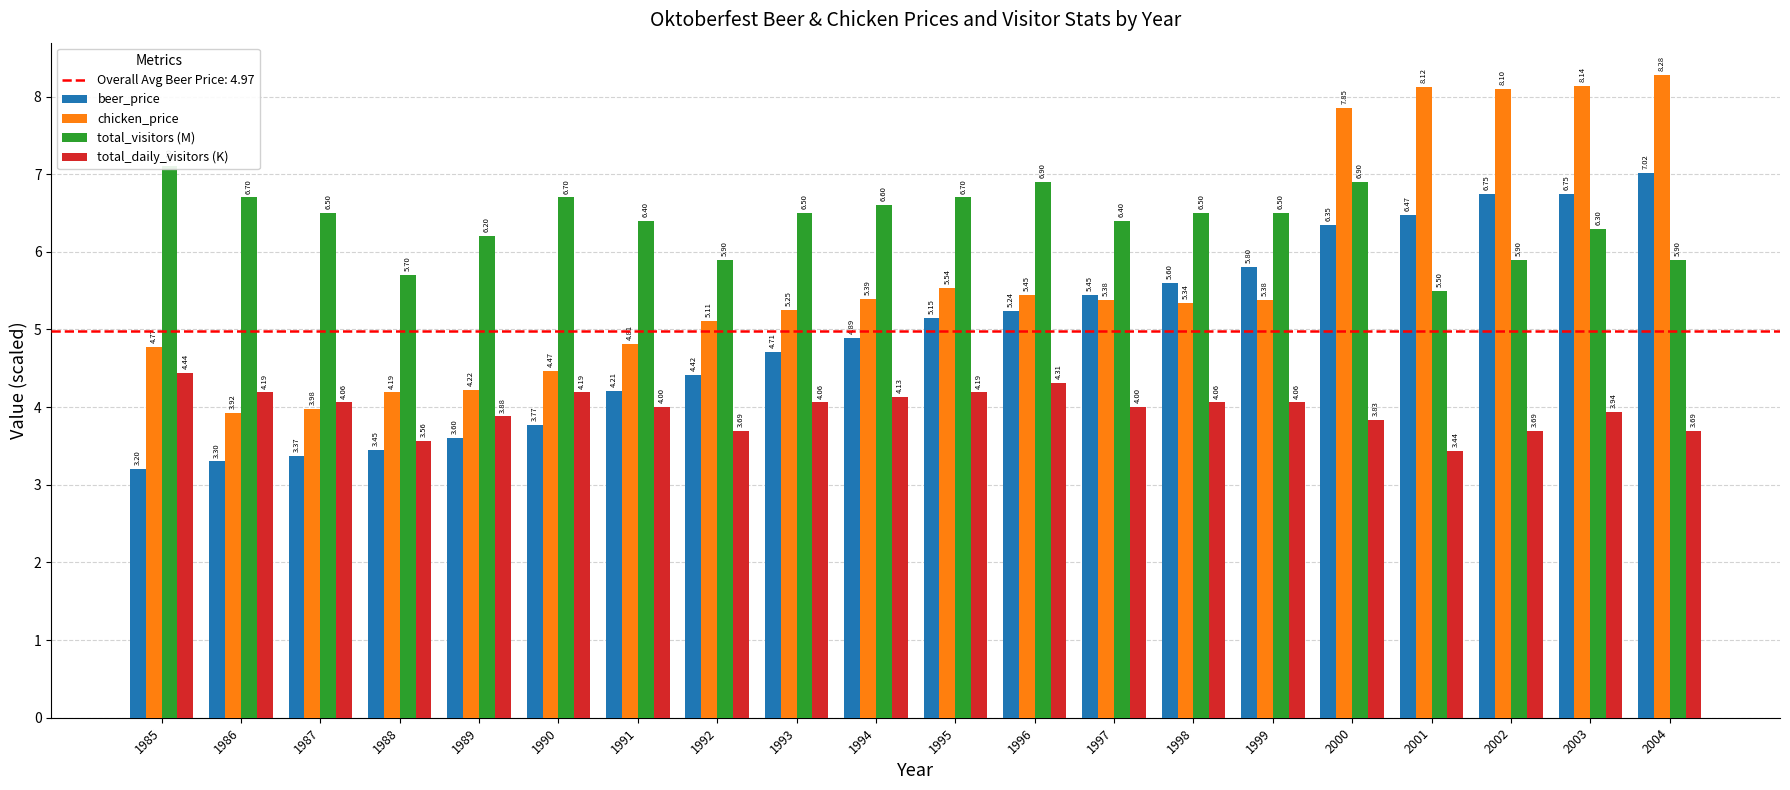

What is the difference between the highest and lowest values at 1988?

2.2